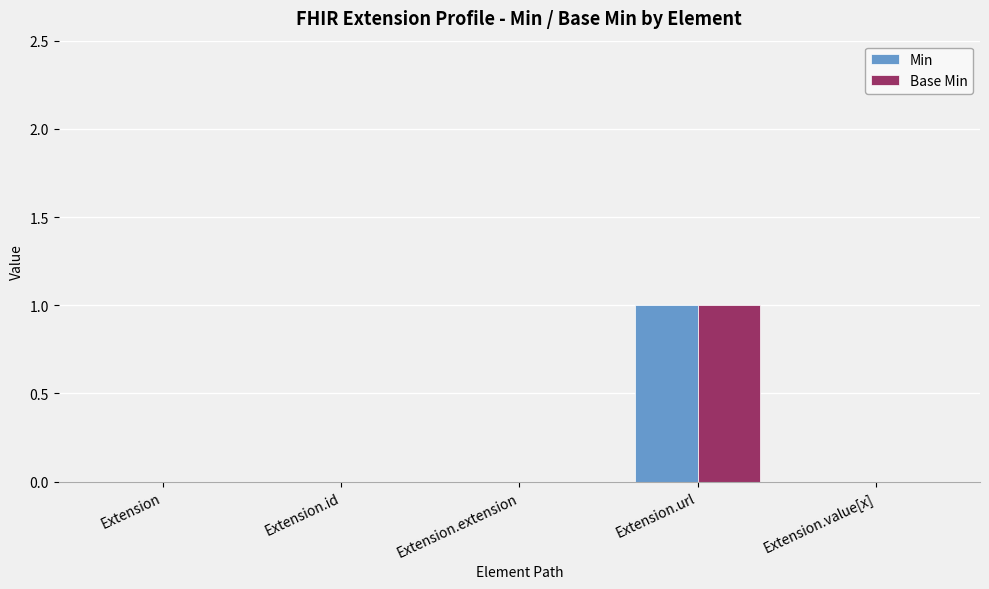

The Base Min series shows 0 at Extension. True or false?

True